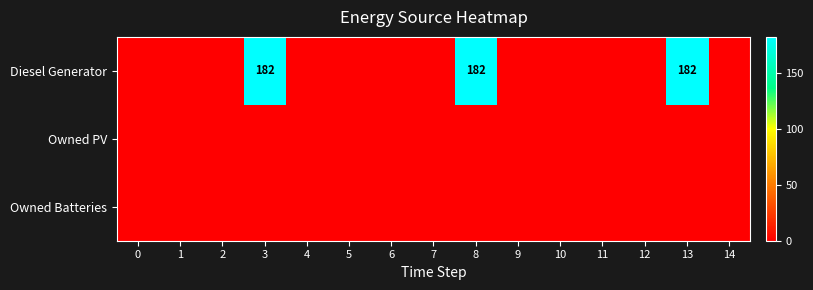

At which category is the sum across all series the highest?

3